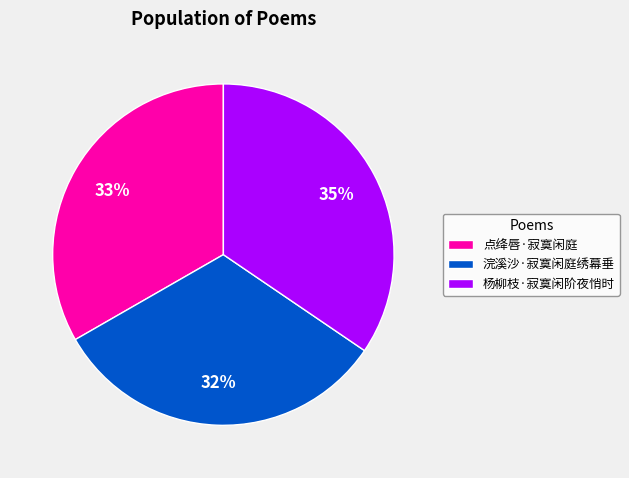

Approximately how many times larger is the value at 浣溪沙·寂寞闲庭绣幕垂 compared to 点绛唇·寂寞闲庭?

1.0